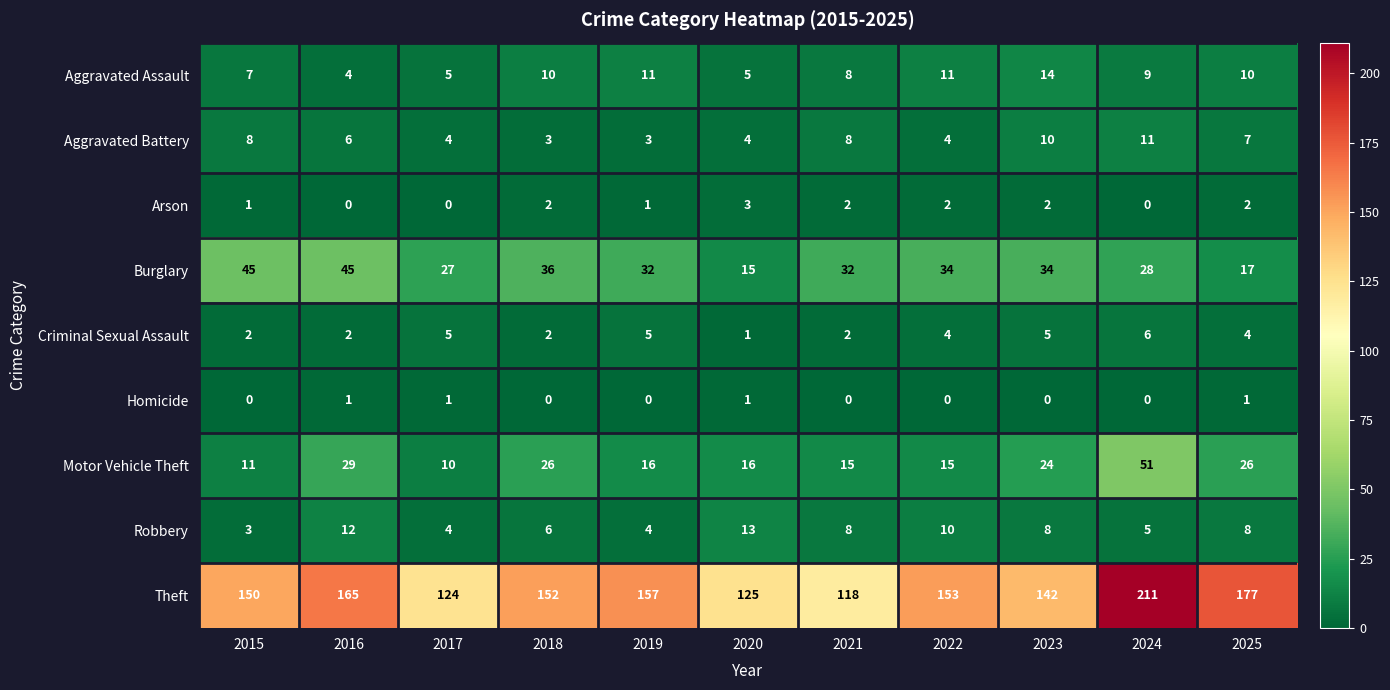

What is the difference between the maximum and minimum values in the Arson series?

3